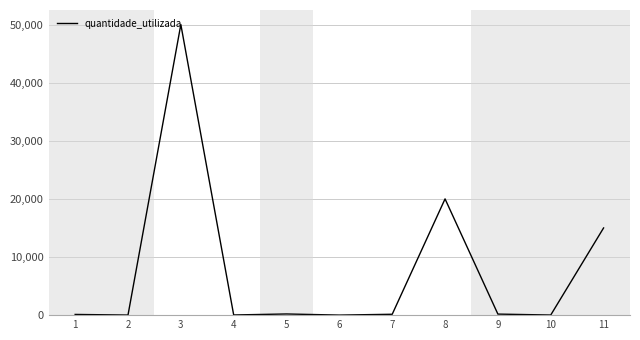

Count the number of data series in this chart.

1